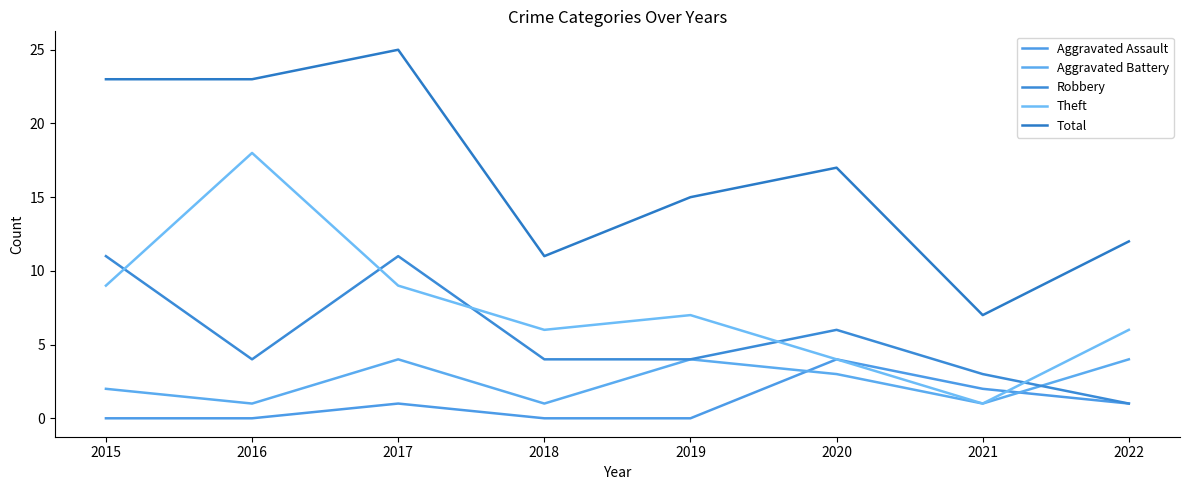

Where is the first local maximum for Aggravated Assault?

2017